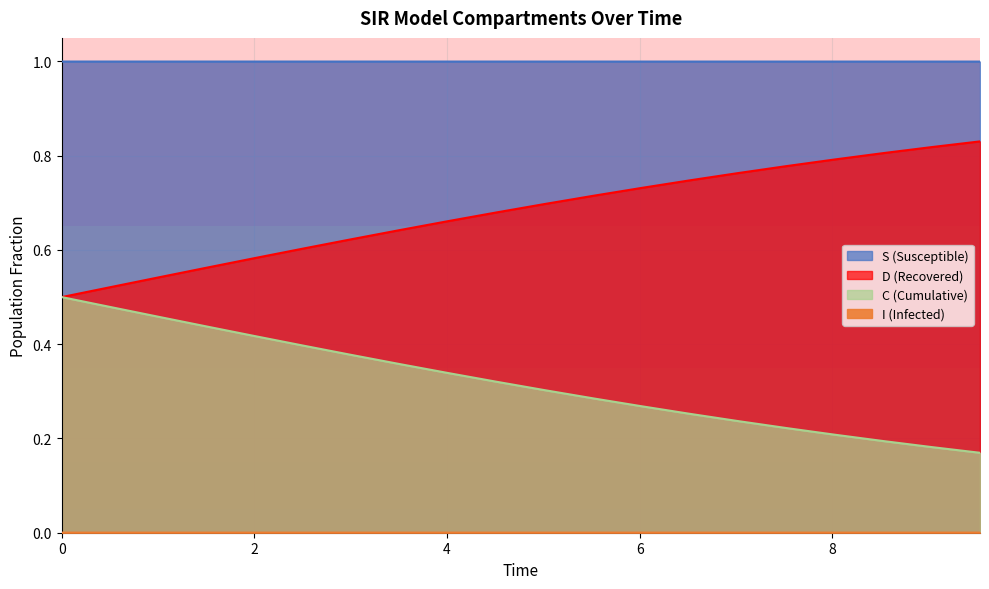

True or false: S and D intersect in this chart.

False